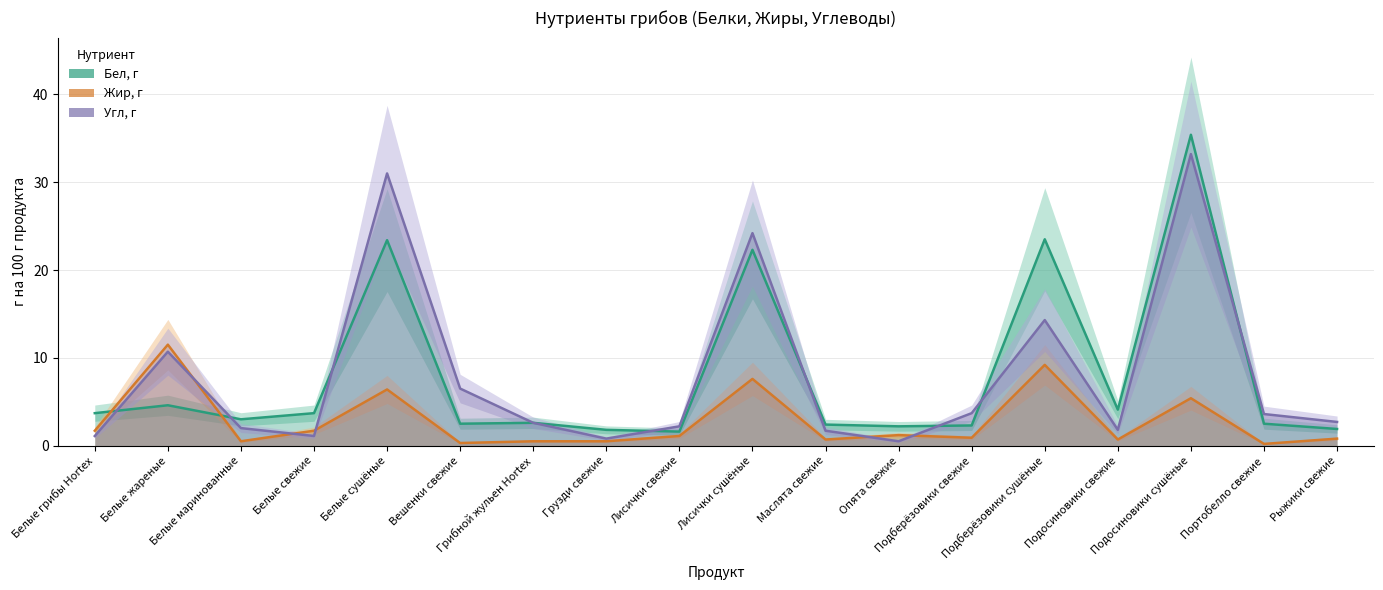

What is the value of the Жир, г point at the 9th from the left?

1.1